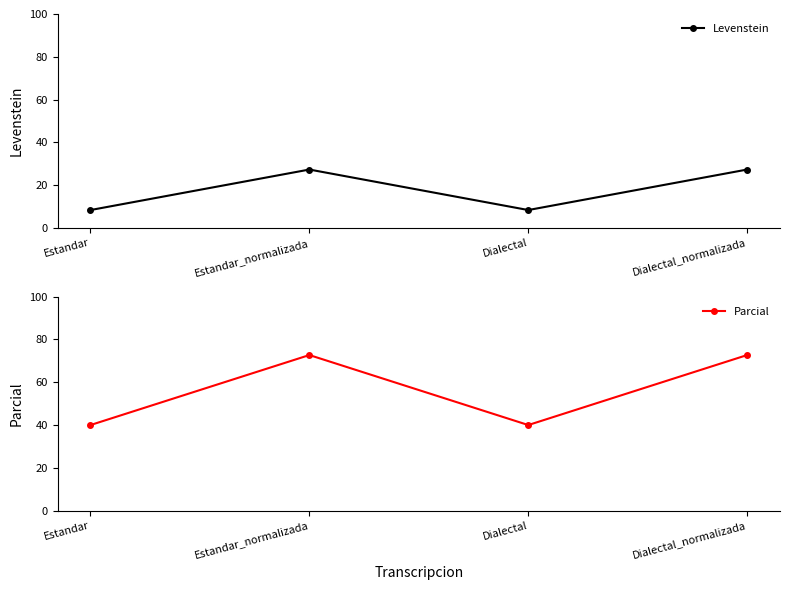

Reading left to right, transcribe all the data shown in this chart.

Levenstein: 8.3	27.3	8.3	27.3
Parcial: 40.0	72.7	40.0	72.7